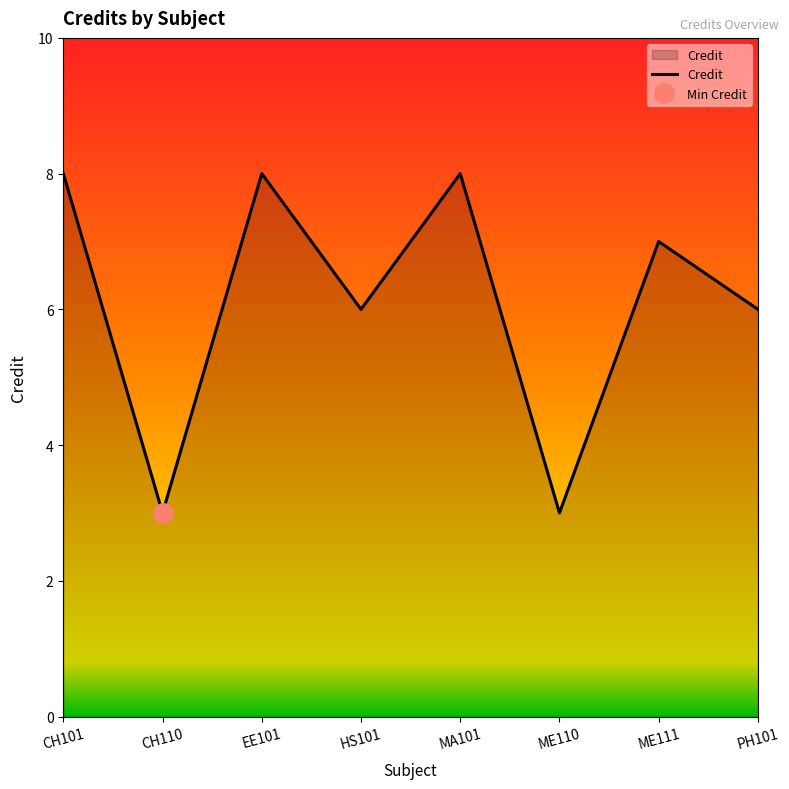

True or false: the data has more than 2 interior local peaks.

True